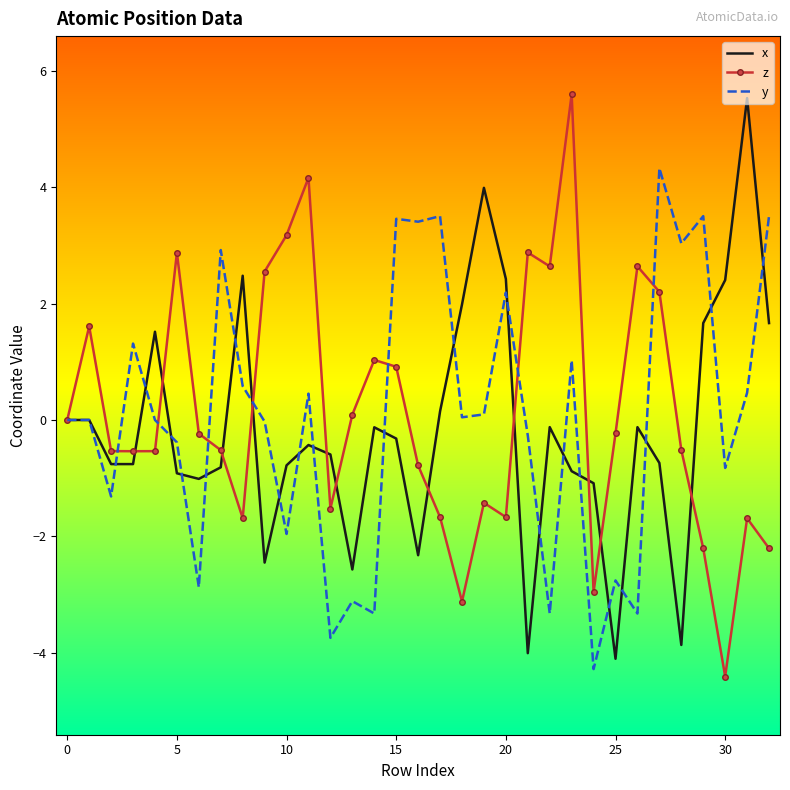

What is the minimum value shown in the chart?

-4.4